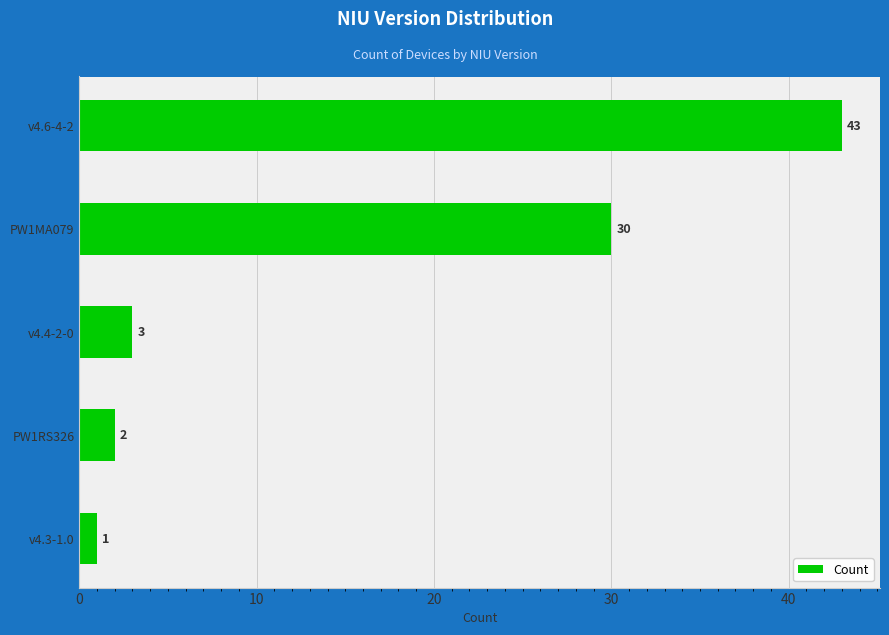

Reading bottom to top, transcribe all the data shown in this chart.

v4.3-1.0=1	PW1RS326=2	v4.4-2-0=3	PW1MA079=30	v4.6-4-2=43